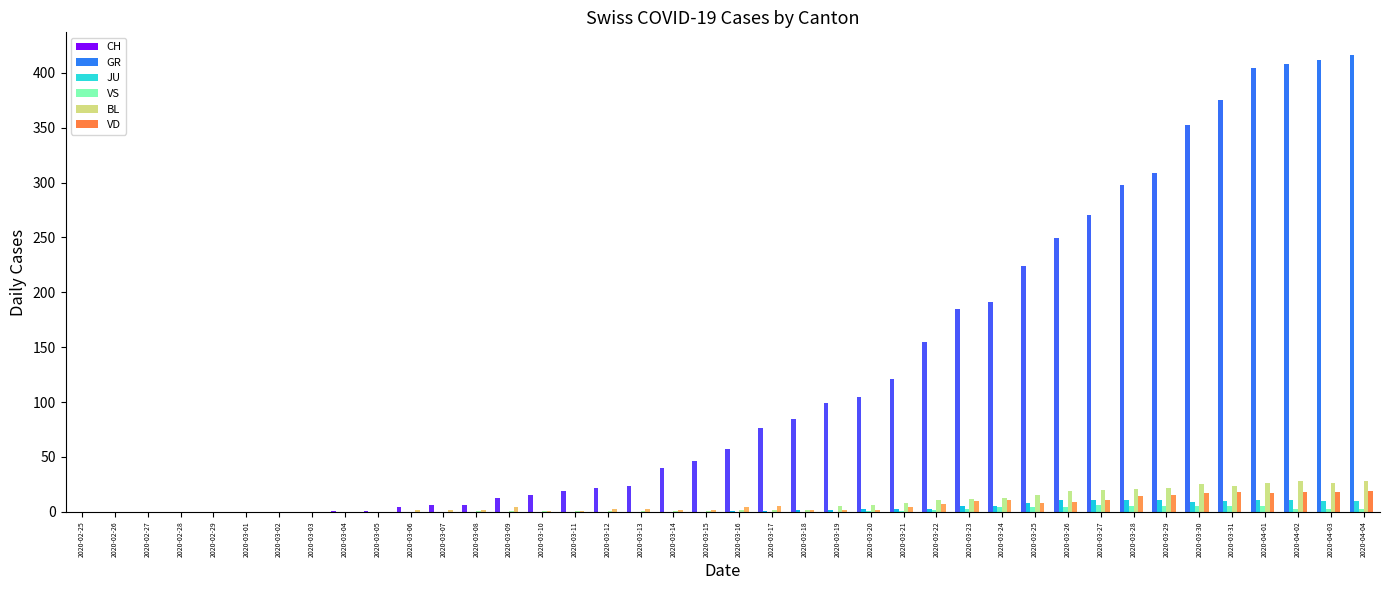

Which series has the largest total across all categories?

CH